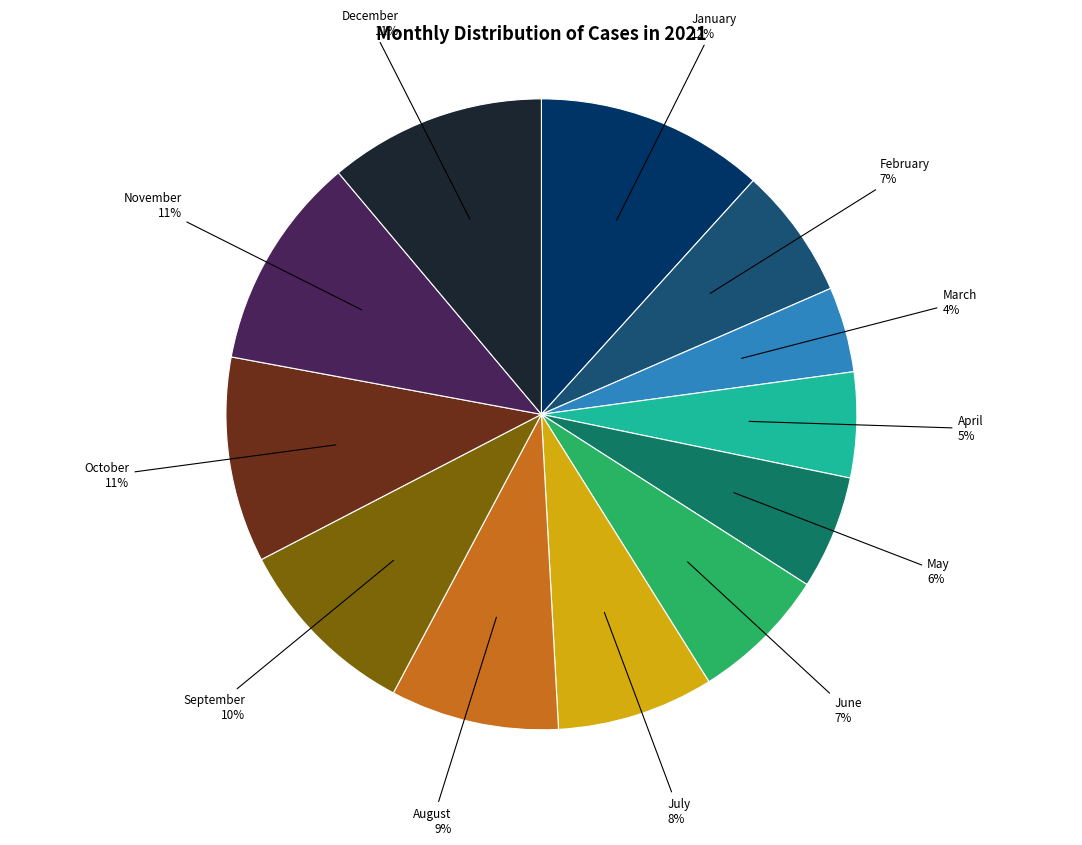

Is the sum of August and April greater than half?

No